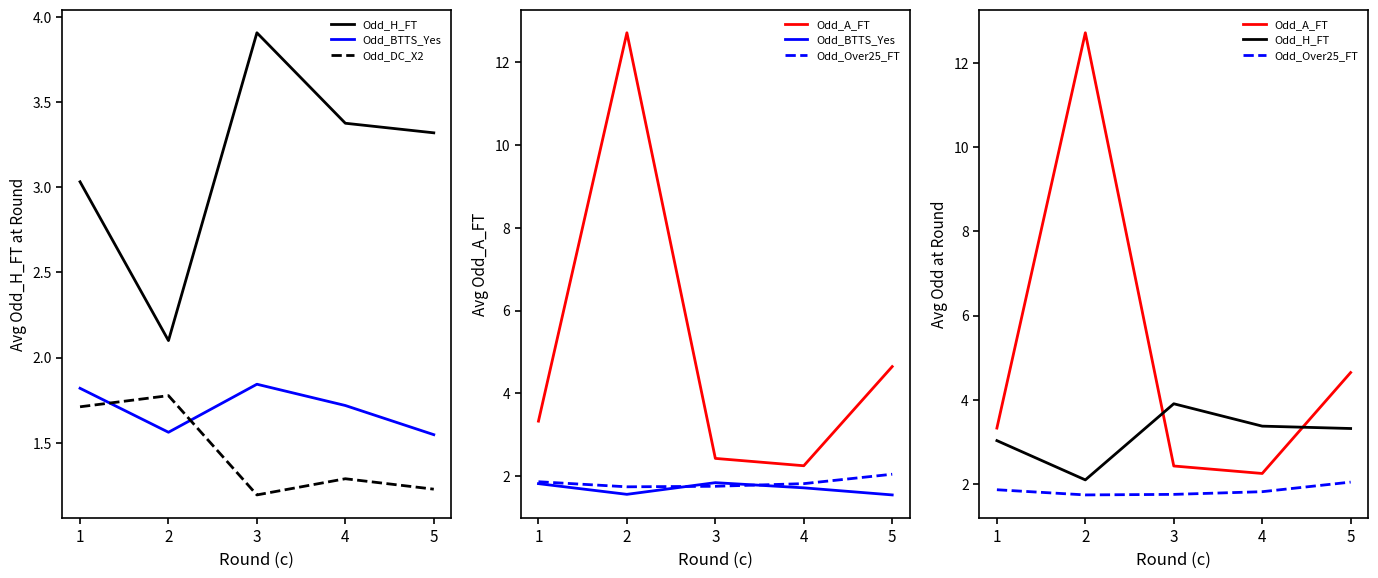

Between 1 and 4, which series saw the biggest shift?

Odd_A_FT